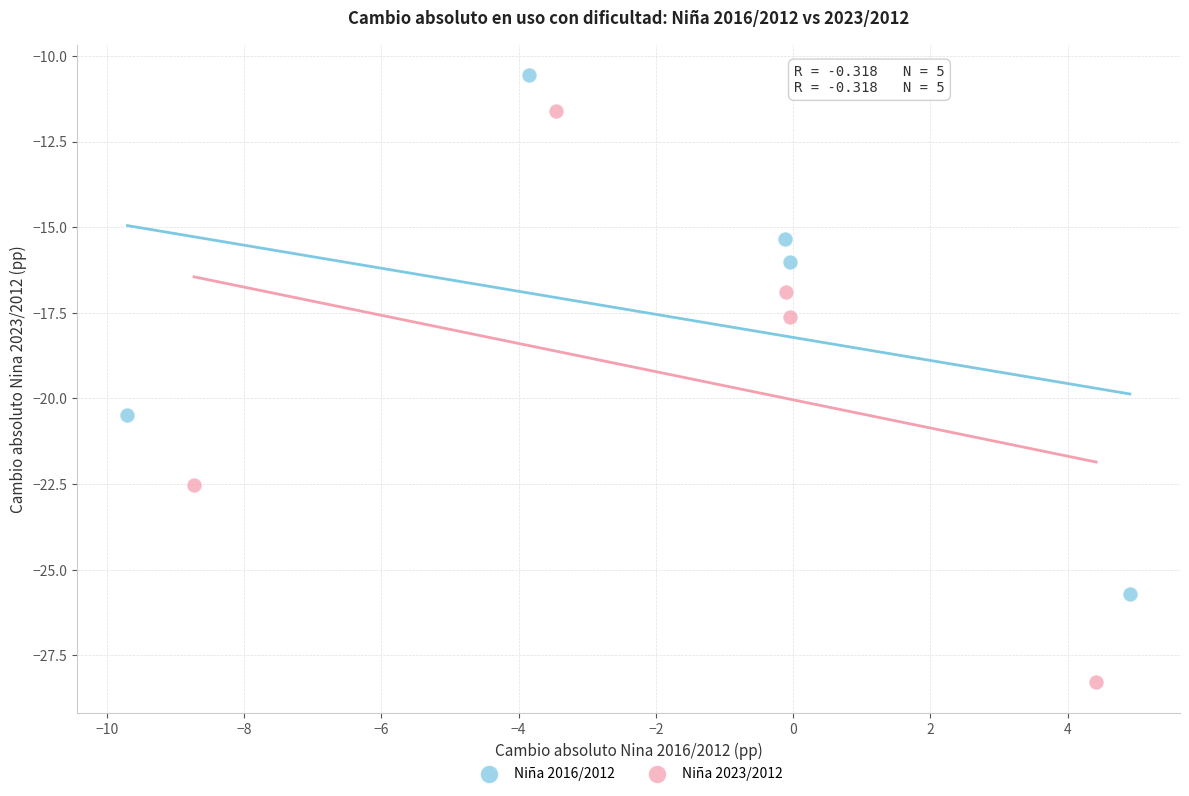

Which series reaches the minimum Y coordinate?

Niña 2023/2012